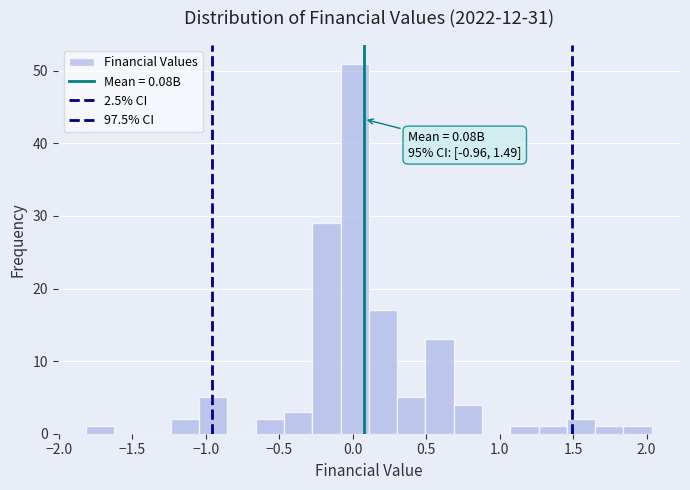

Around what value on the x-axis is the tallest bar? Give the approximate position of its centre, as read against the axis.

0.00